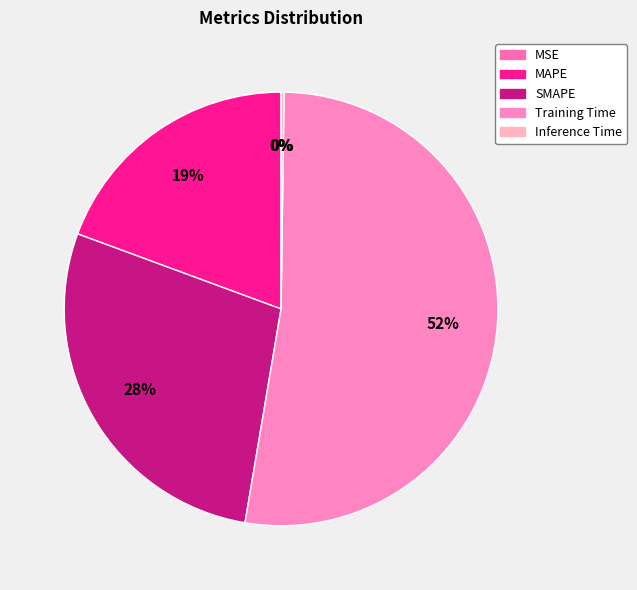

Which category has the biggest portion of the pie?

Training Time